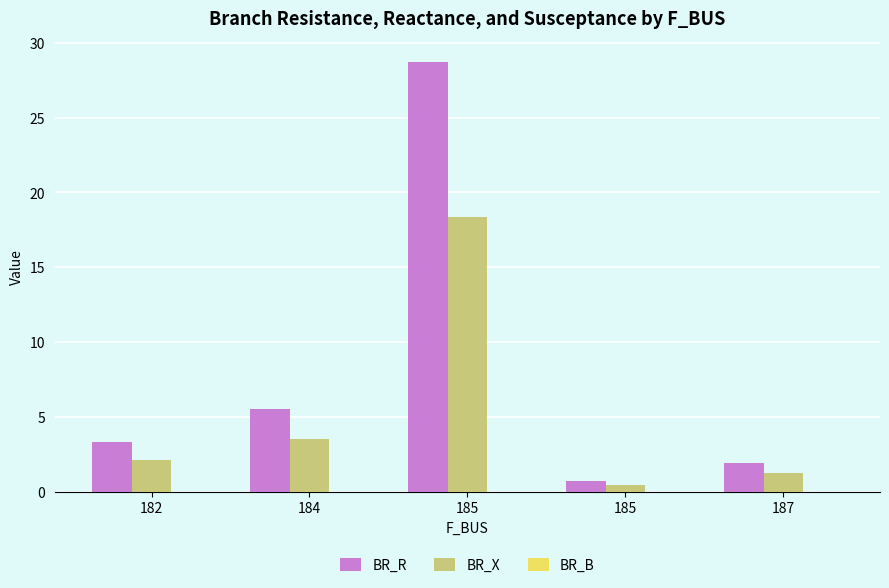

What is the value of the BR_X bar at the 1st from the left?

2.1